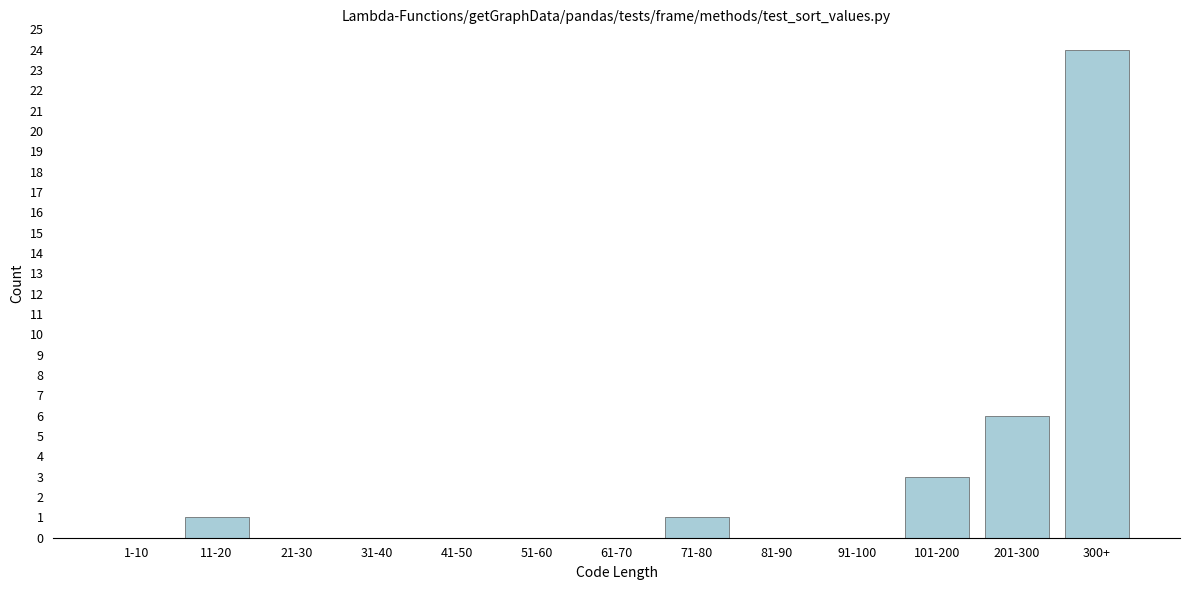

Reading left to right, what are all the values shown in this chart?

1-10=0	11-20=1	21-30=0	31-40=0	41-50=0	51-60=0	61-70=0	71-80=1	81-90=0	91-100=0	101-200=3	201-300=6	300+=24